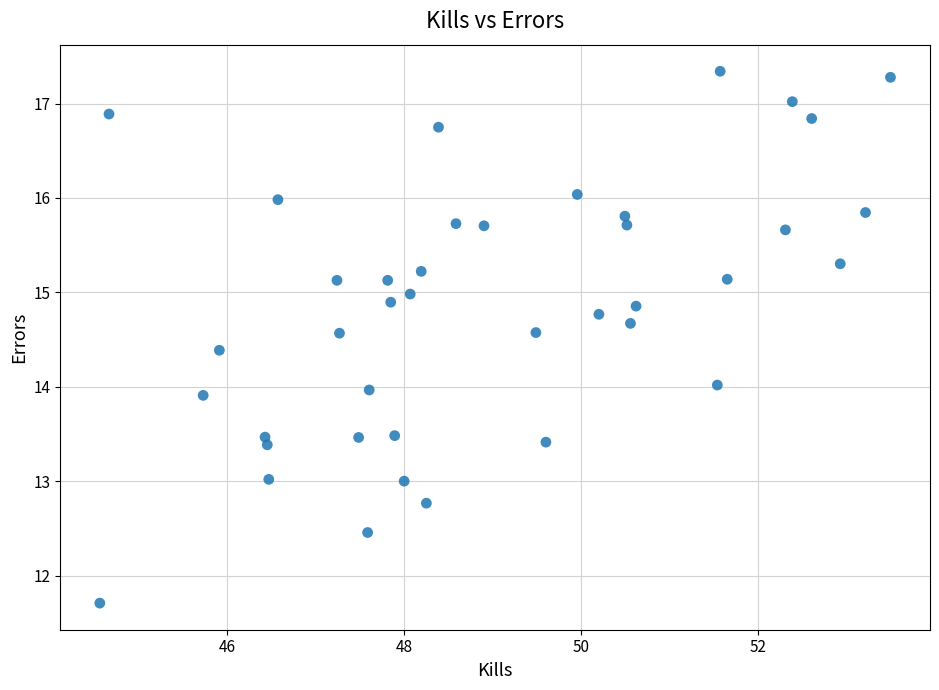

What is the range of Y values (max minus min)?

5.6